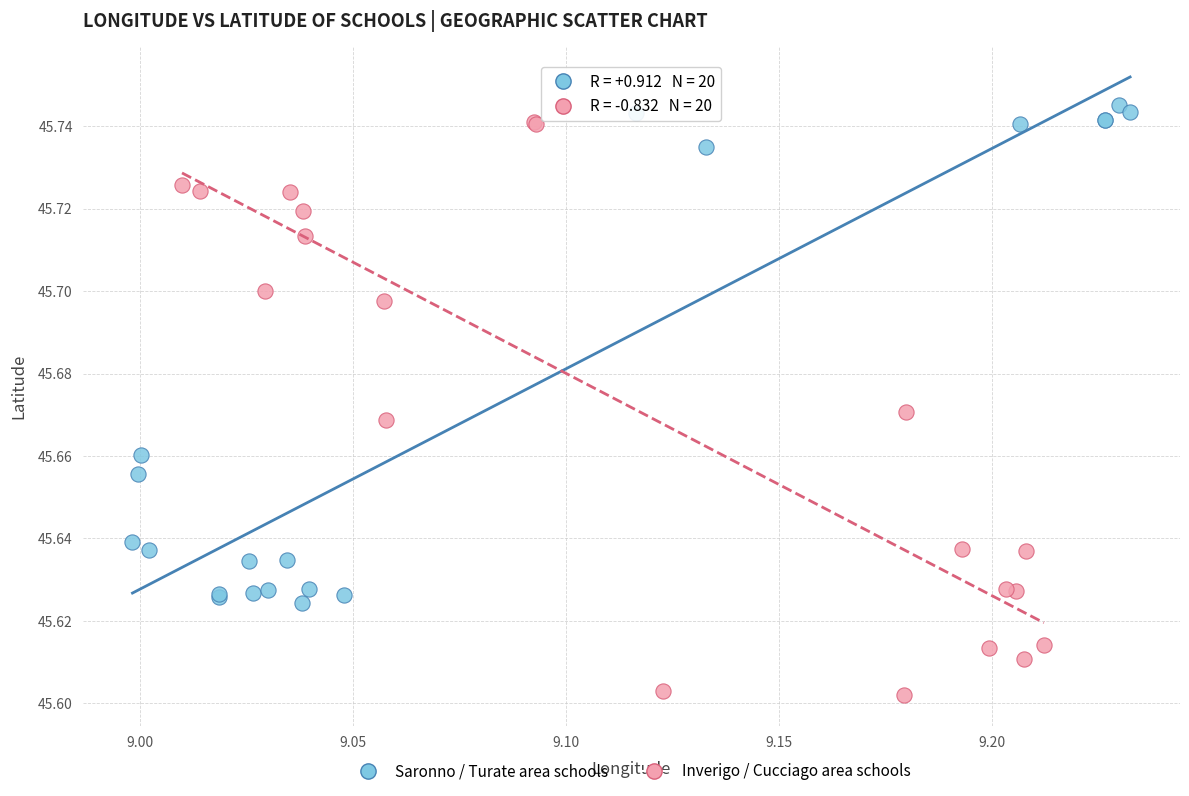

Which series reaches the minimum Y coordinate?

Inverigo / Cucciago area schools